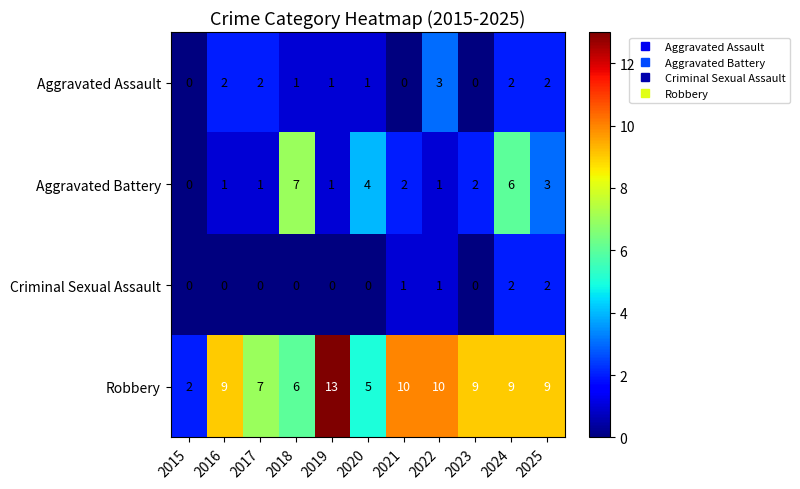

Where does the Aggravated Assault series first go above 1?

2016